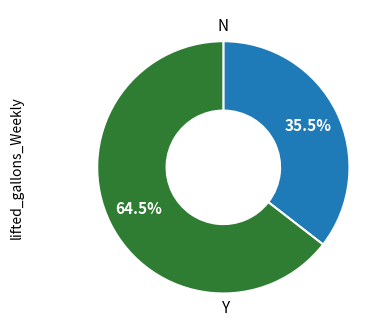

Count the number of slices in the pie.

2